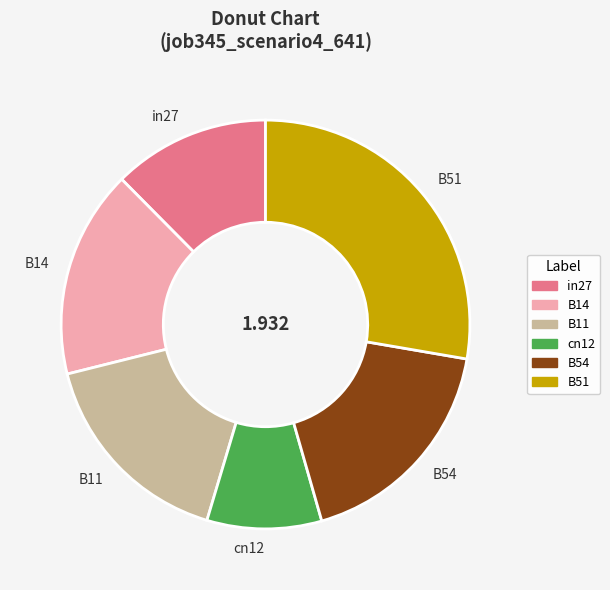

Which category has the biggest portion of the pie?

B51